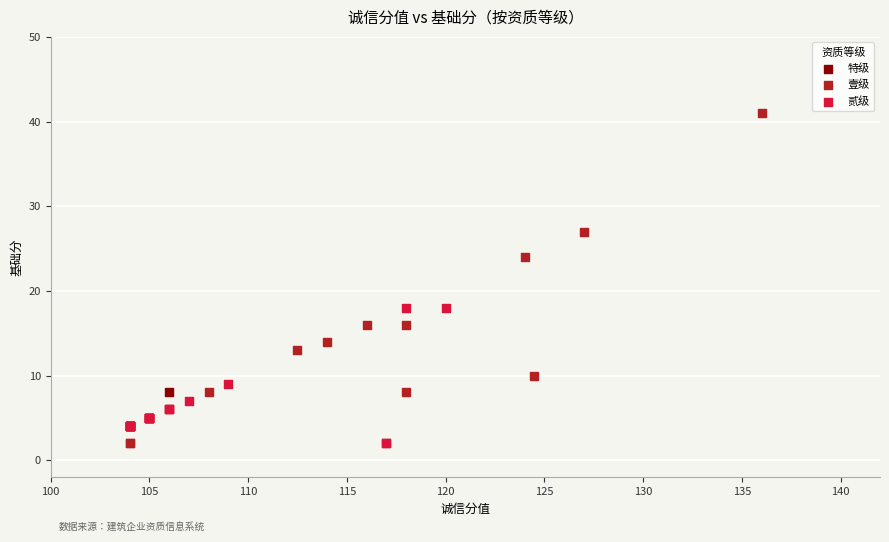

Which series has the widest spread of Y values?

壹级